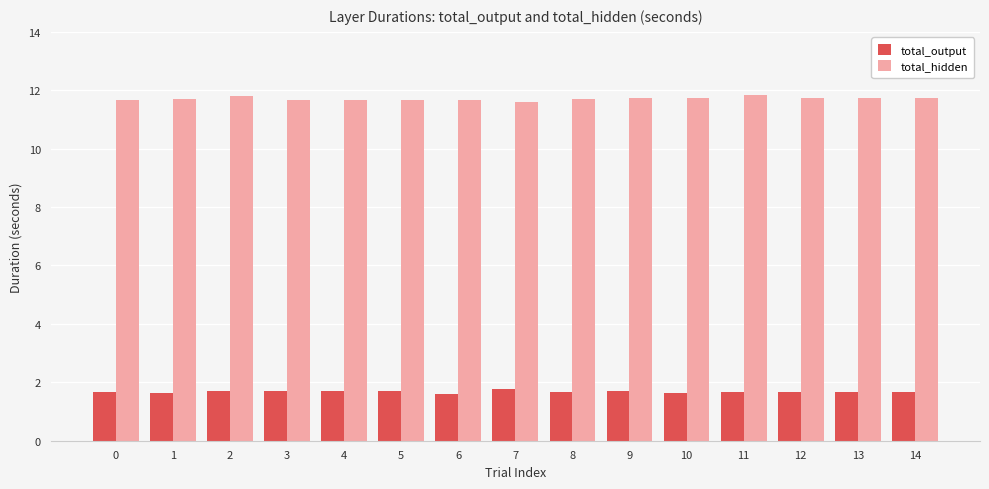

What are all the series names shown in the legend?

total_output, total_hidden